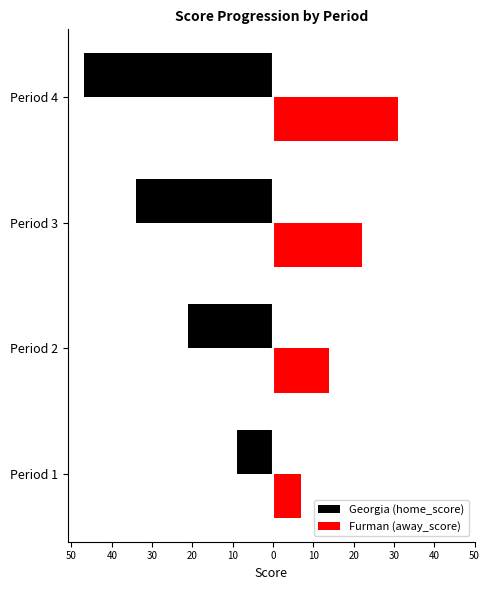

What is the difference between the maximum and minimum values in the Furman (away_score) series?

24